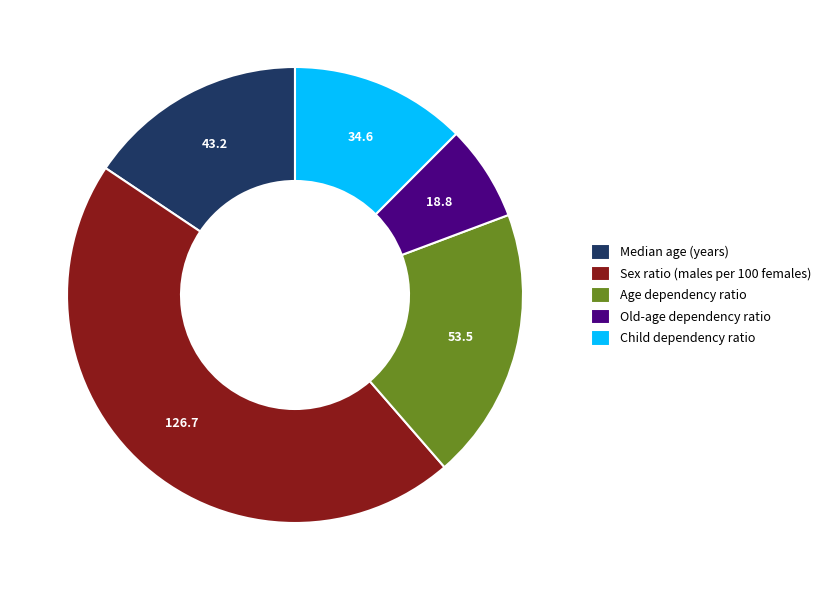

Which slice is the smallest?

Old-age dependency ratio